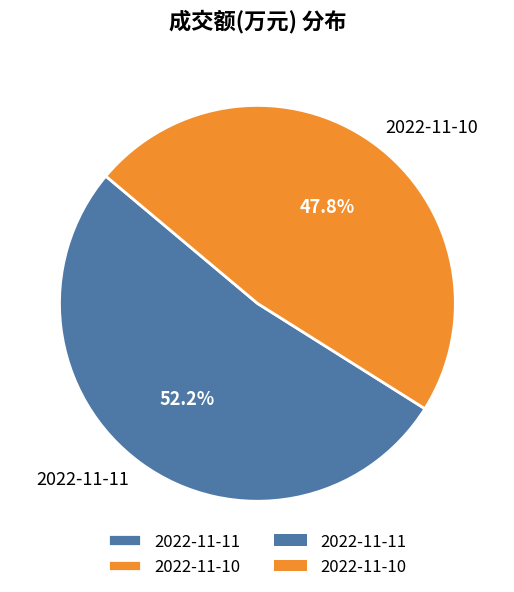

How much of the chart is everything except 2022-11-10?

52.2%